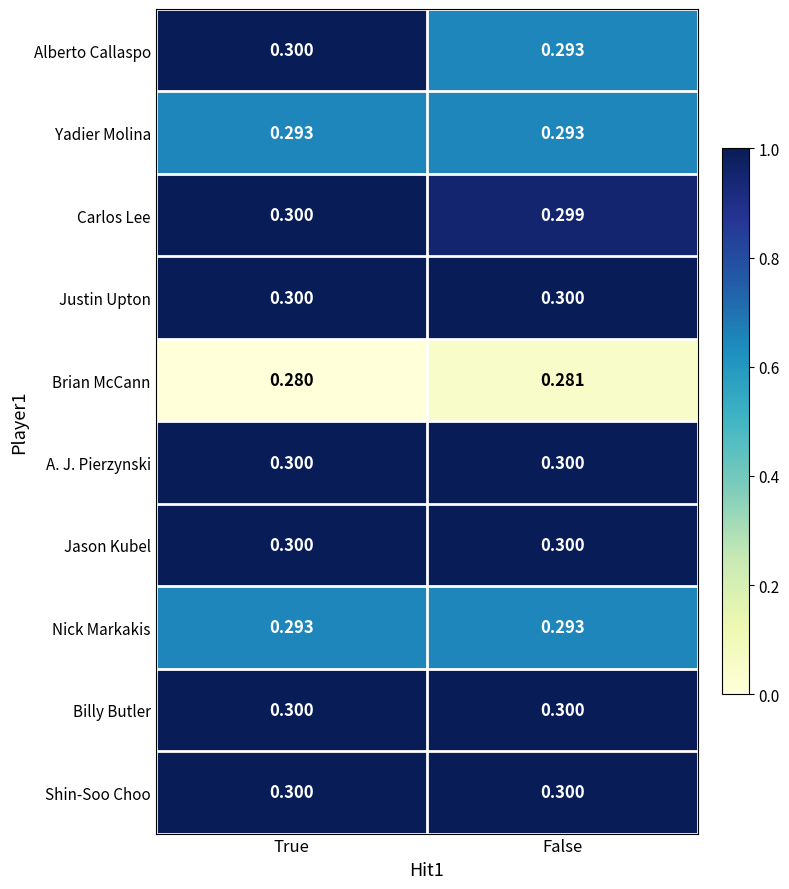

Which category has the lowest value across all series?

True